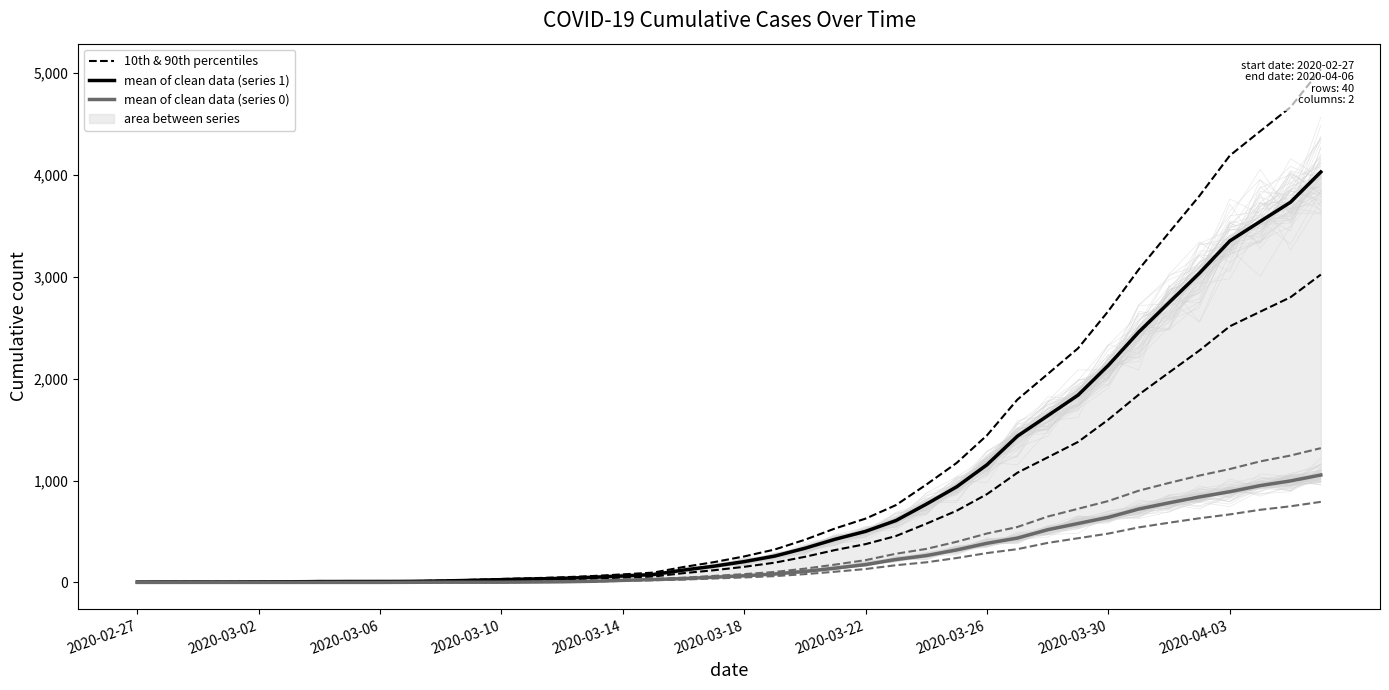

How many data points in 10th & 90th percentiles are above 255?

19